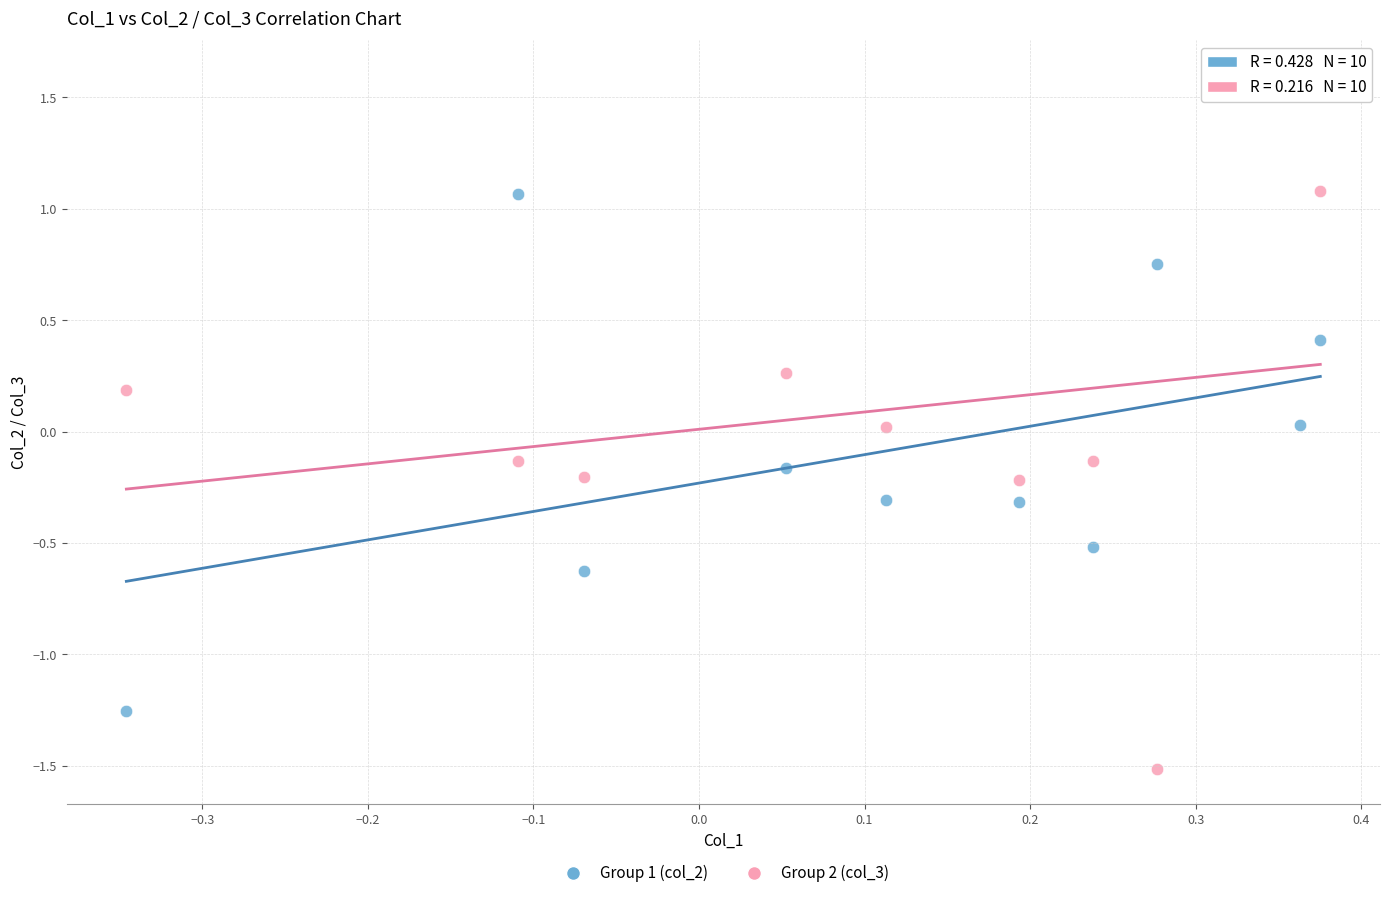

Which series reaches the minimum Y coordinate?

Group 2 (col_3)